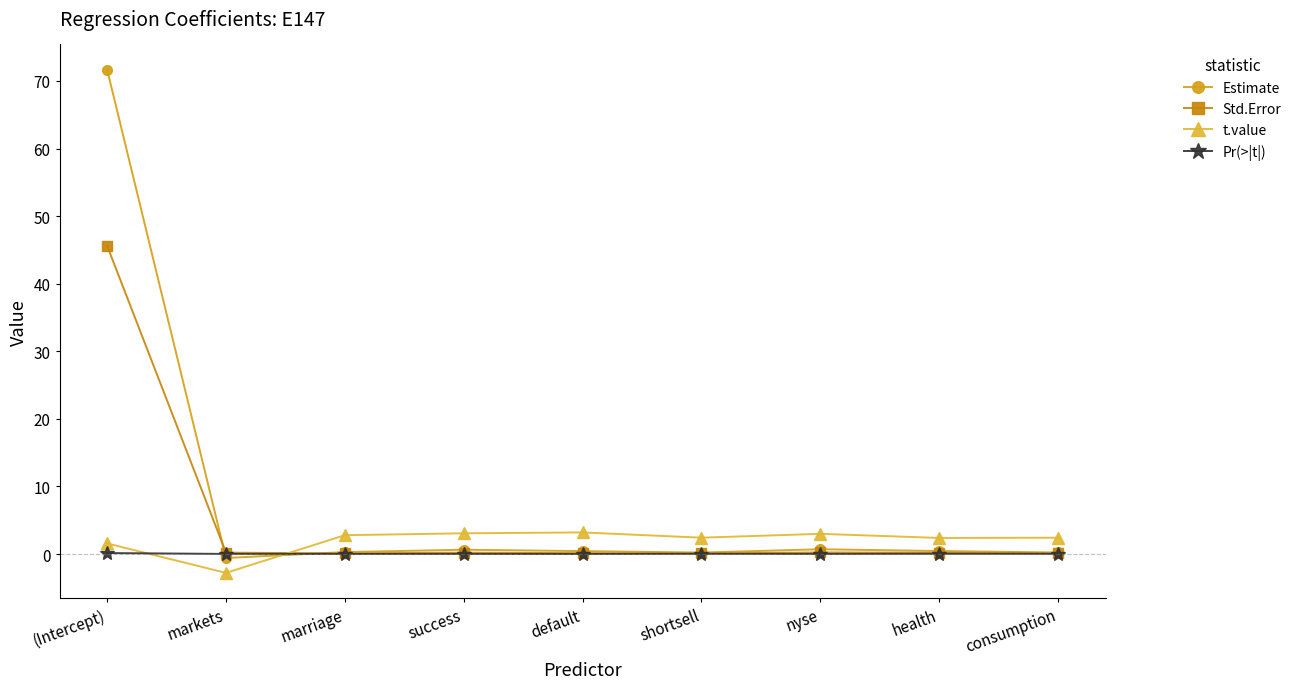

List the series in order of their overall mean, lowest first.

Pr(>|t|), t.value, Std.Error, Estimate